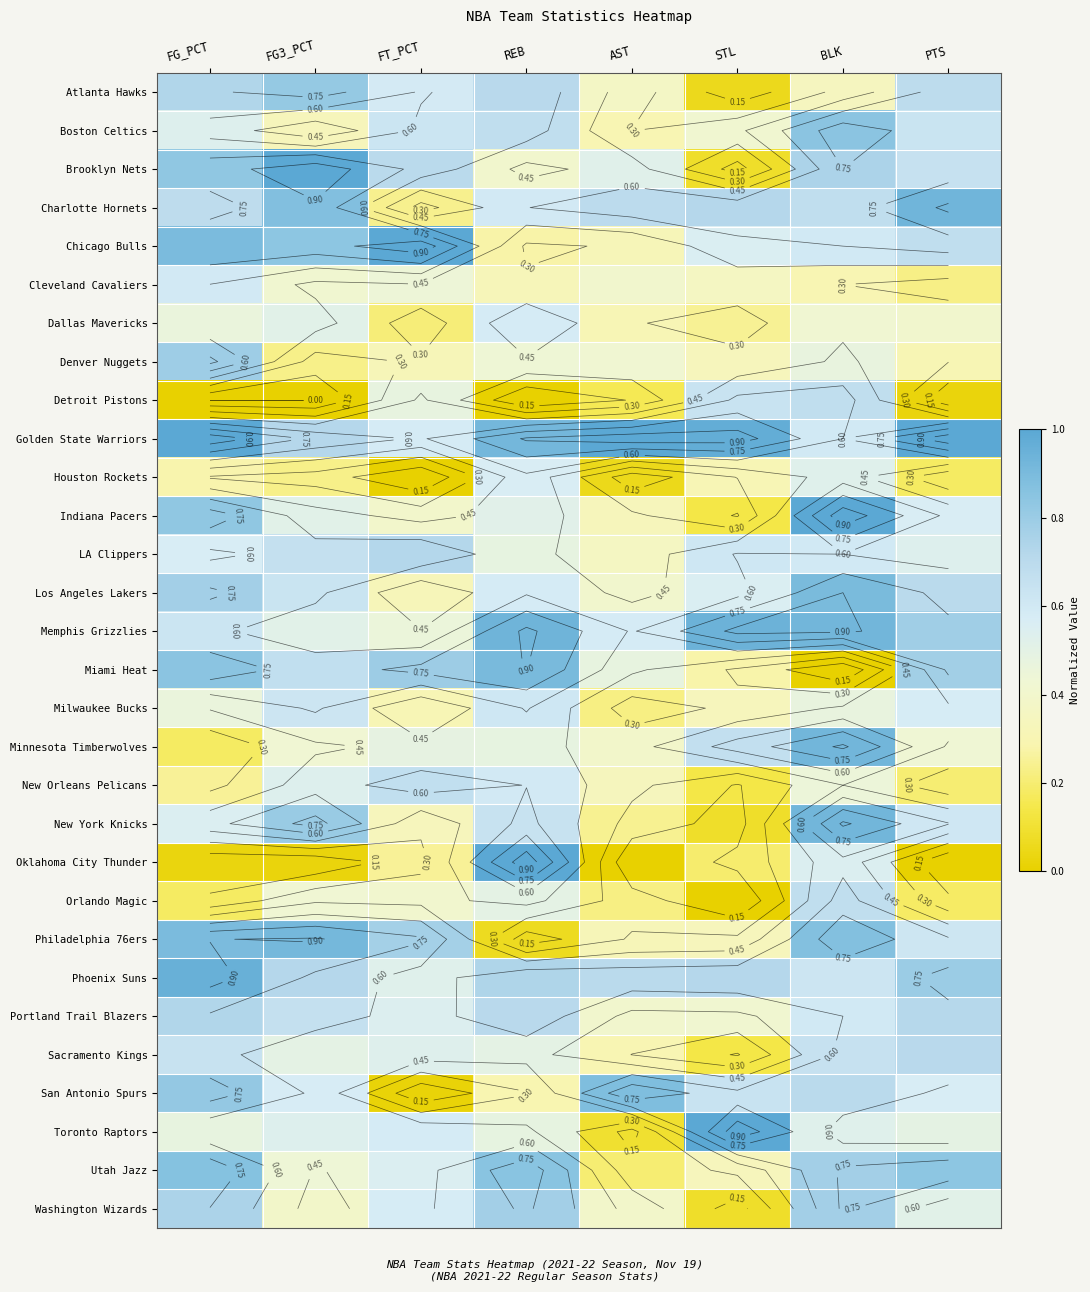

At which label does Dallas Mavericks reach its minimum?

FT_PCT